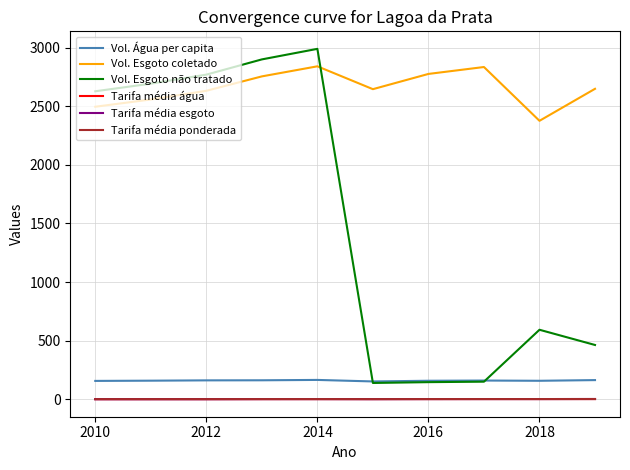

What is the lowest value of the Vol. Esgoto não tratado series?

139.0